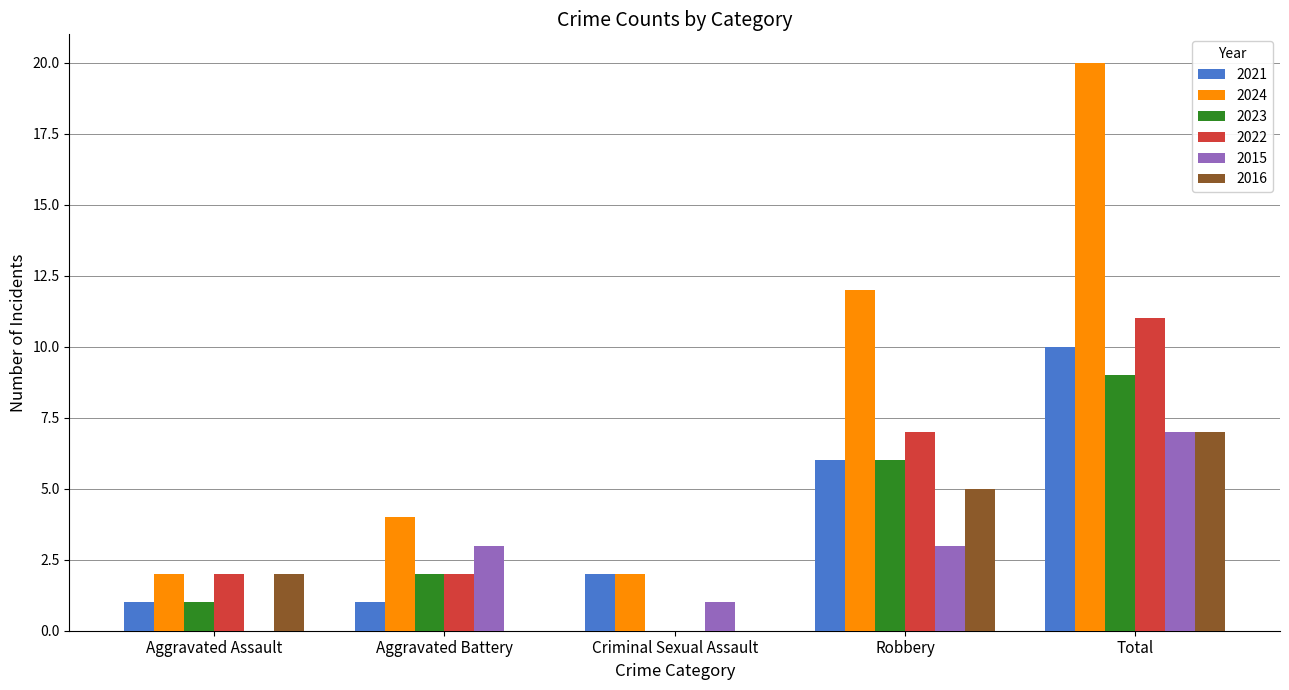

The value of 2024 at Robbery is 17. True or false?

False